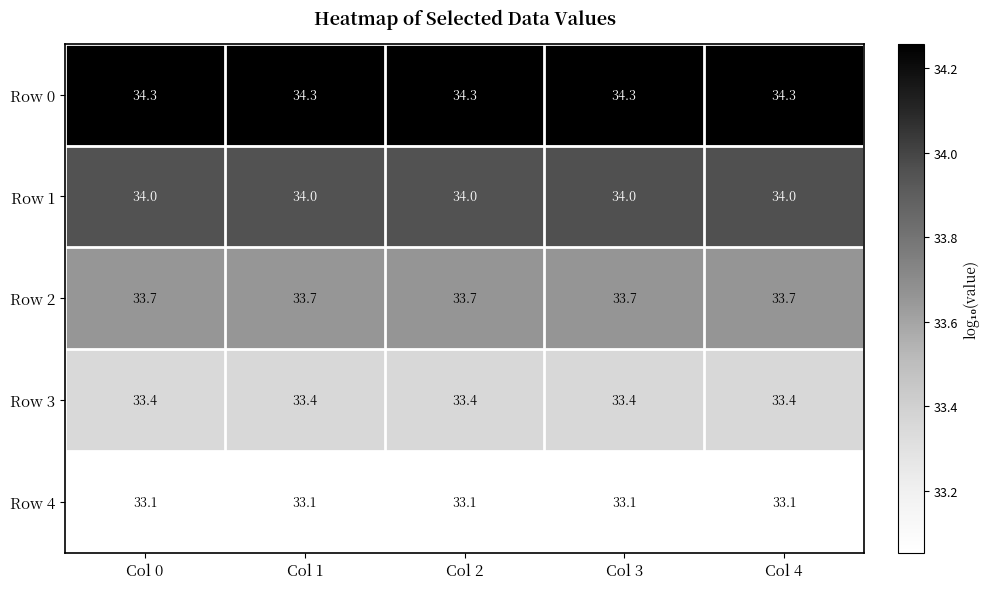

What is the approximate value of Row 1 at Col 2?

34.0